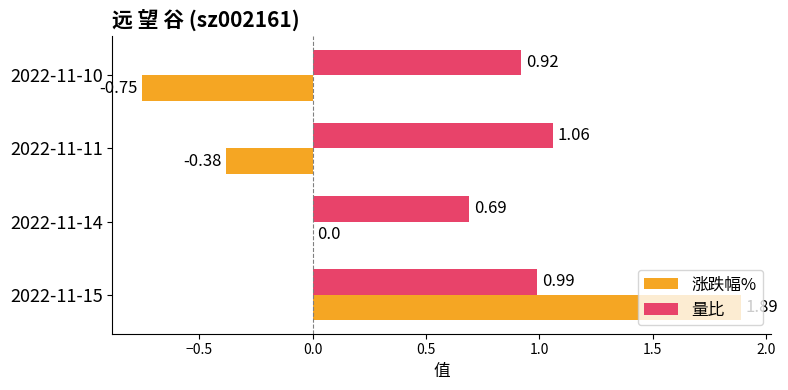

Is the value of 量比 at 2022-11-14 greater than the value of 涨跌幅% at 2022-11-10?

Yes